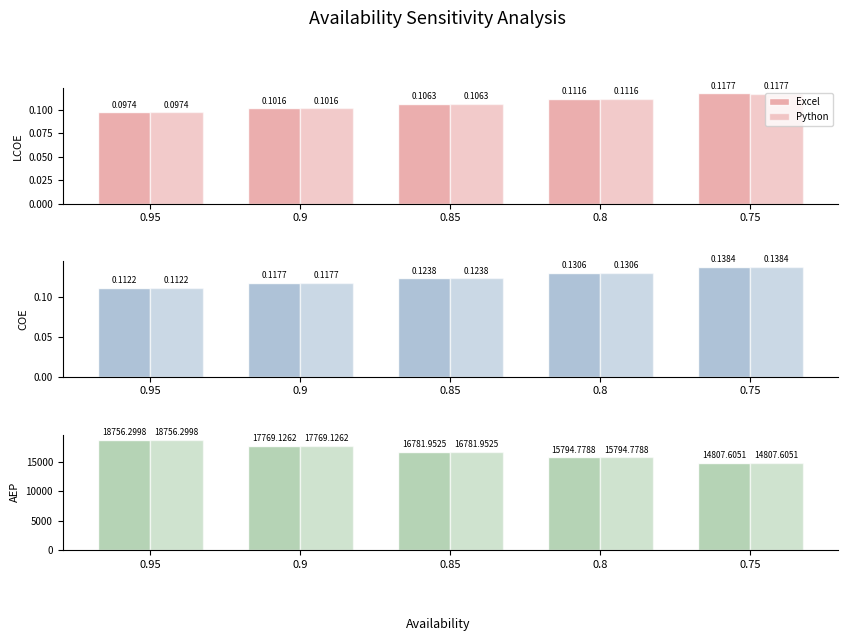

What is the sum of the Excel values at 0.95 and 0.75?

33563.9